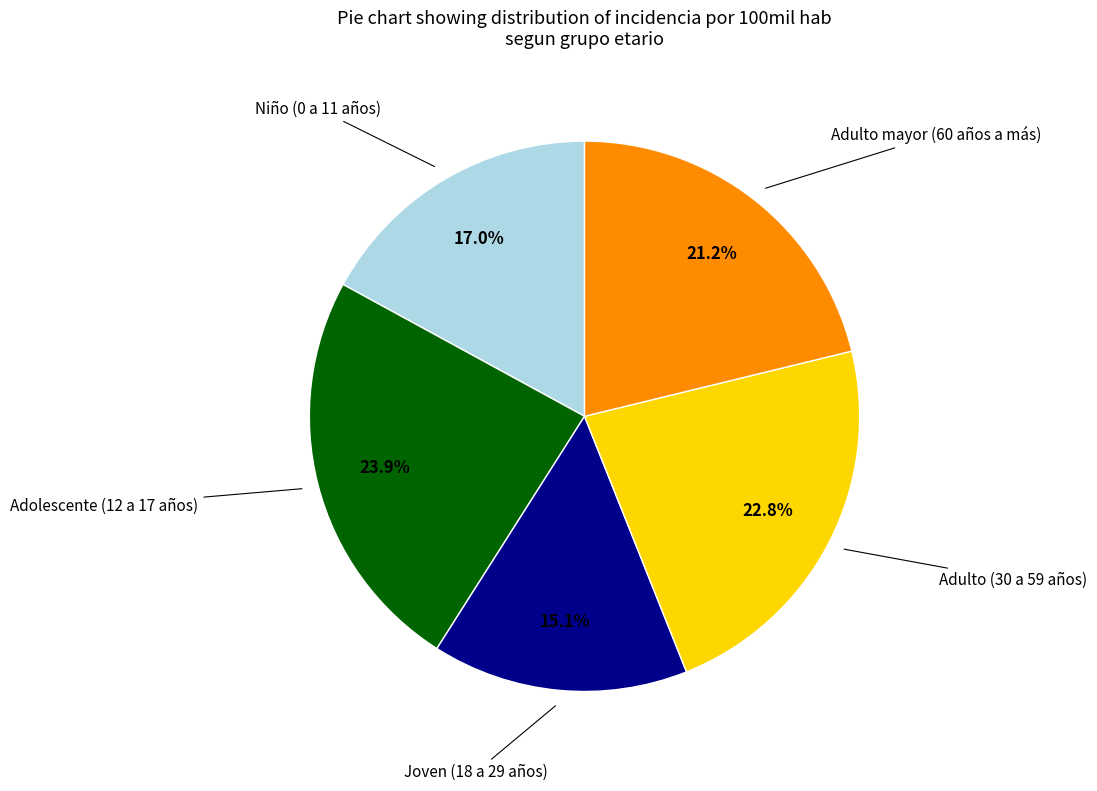

Does any single category account for the majority?

No